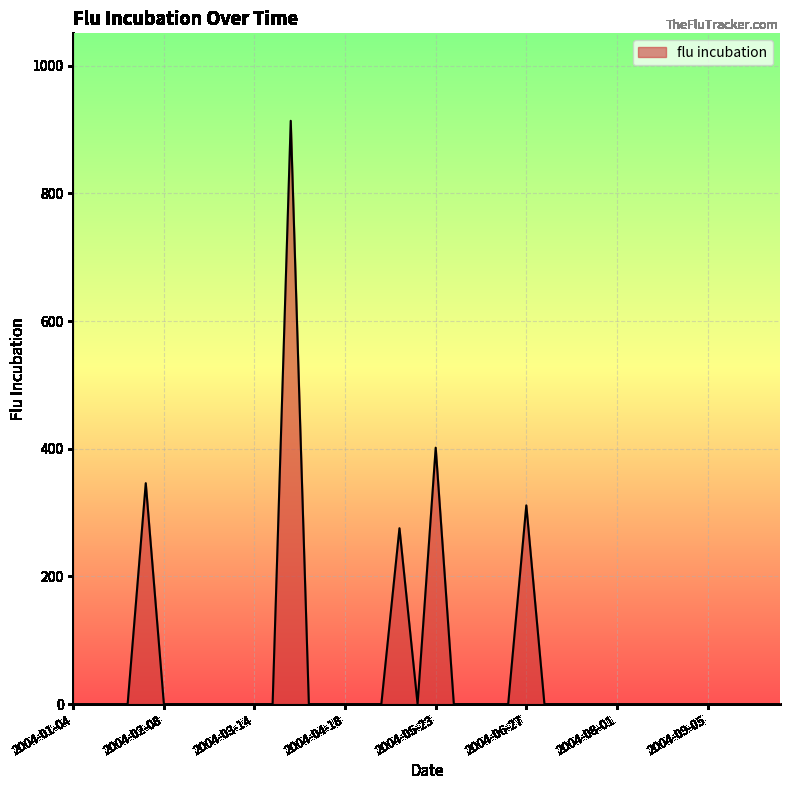

What is the greatest value displayed?

913.7